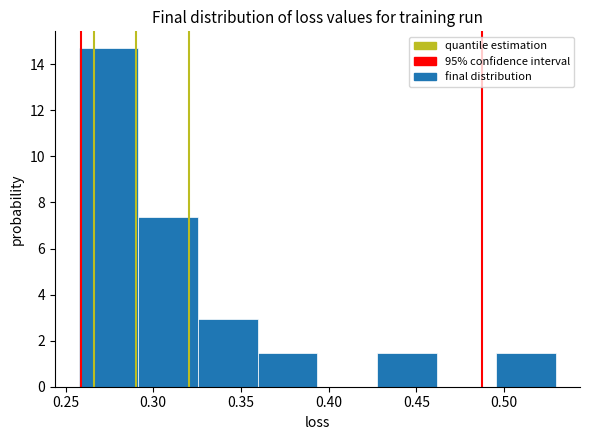

Reading left to right, list every bar in this chart as the range it spans on the x-axis followed by its height. Neither the bar edges nor the heights are printed on the chart, so give them approximately, as read against the axes.

0.255 to 0.290: 14.6
0.290 to 0.325: 7.4
0.325 to 0.360: 3.0
0.360 to 0.395: 1.4
0.395 to 0.430: 0
0.430 to 0.460: 1.4
0.460 to 0.495: 0
0.495 to 0.530: 1.4